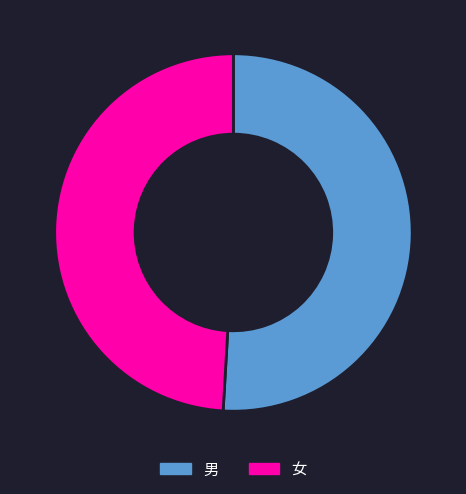

The 女 slice represents 49% of the pie. True or false?

True